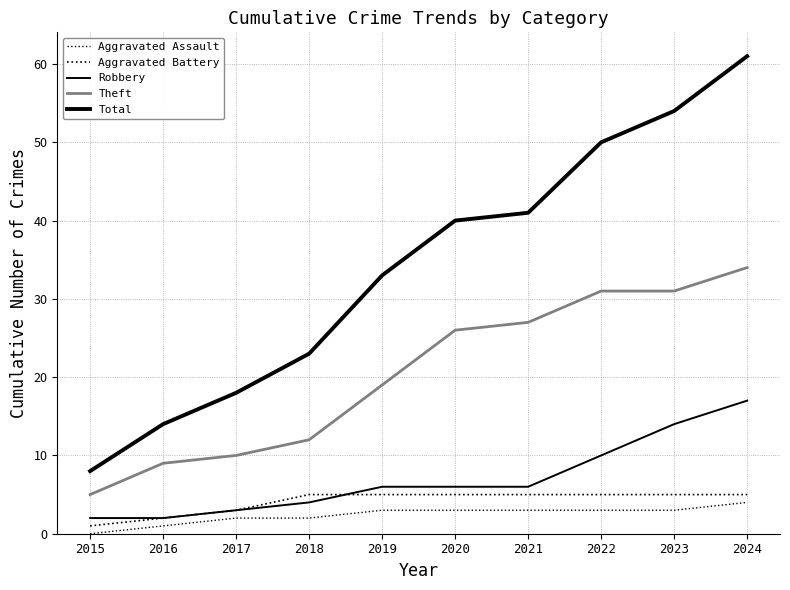

True or false: Aggravated Battery and Aggravated Assault intersect in this chart.

False